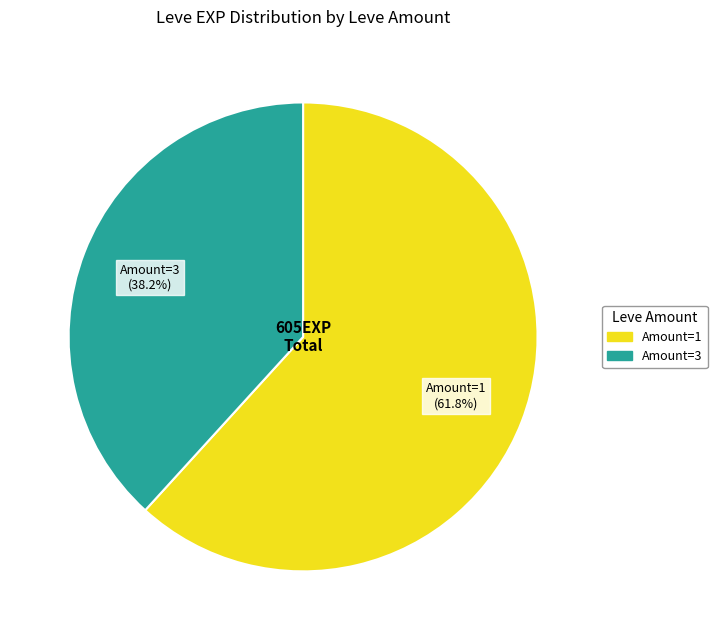

Is there a majority slice in this chart?

Yes